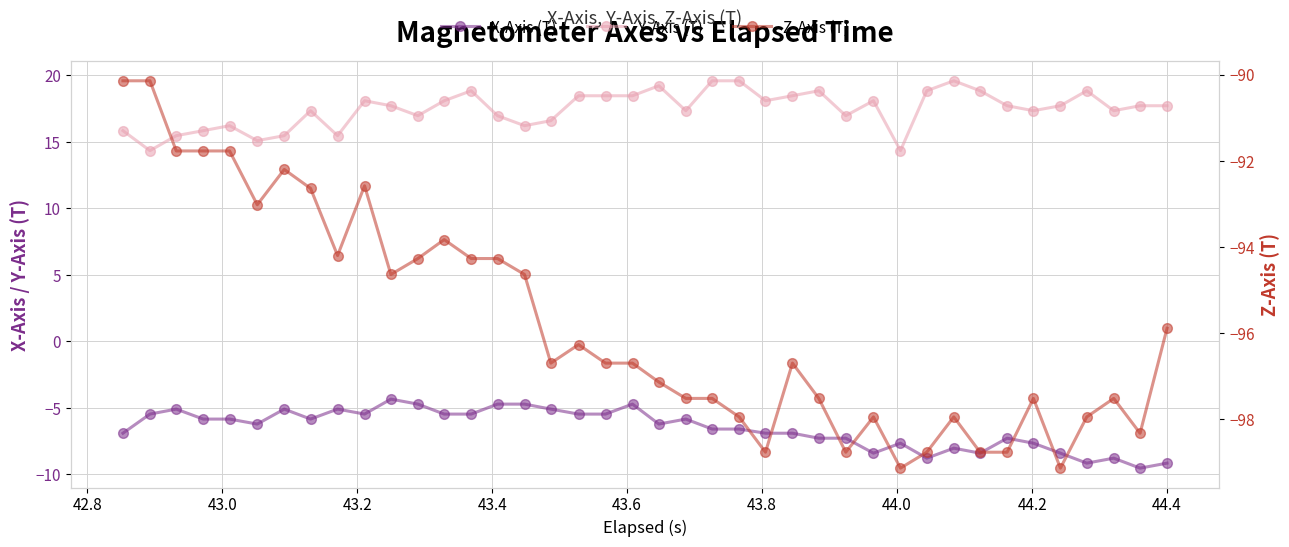

Is the value of Z-Axis (T) at 35 greater than the value of Y-Axis (T) at 21?

No